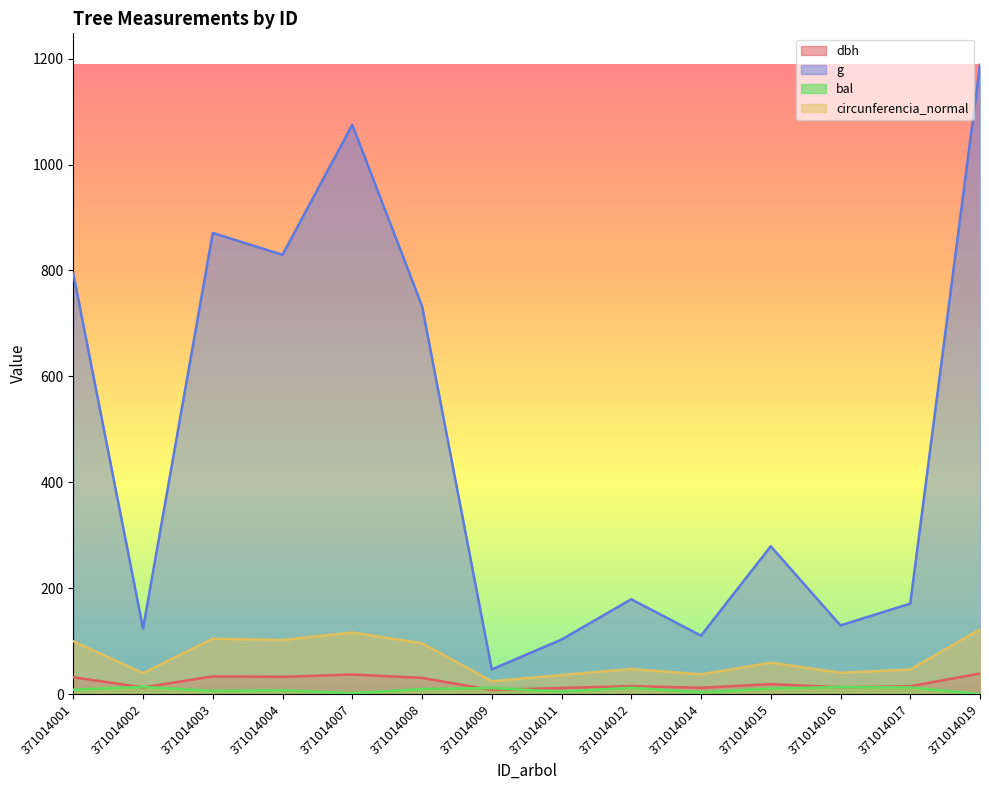

Is the value of circunferencia_normal at 371014014 greater than the value of g at 371014007?

No